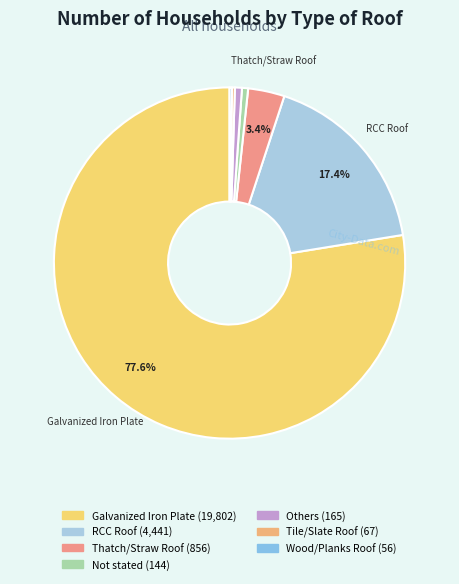

Rank the categories by value from highest to lowest.

Galvanized Iron Plate, RCC Roof, Thatch/Straw Roof, Others, Not stated, Tile/Slate Roof, Wood/Planks Roof